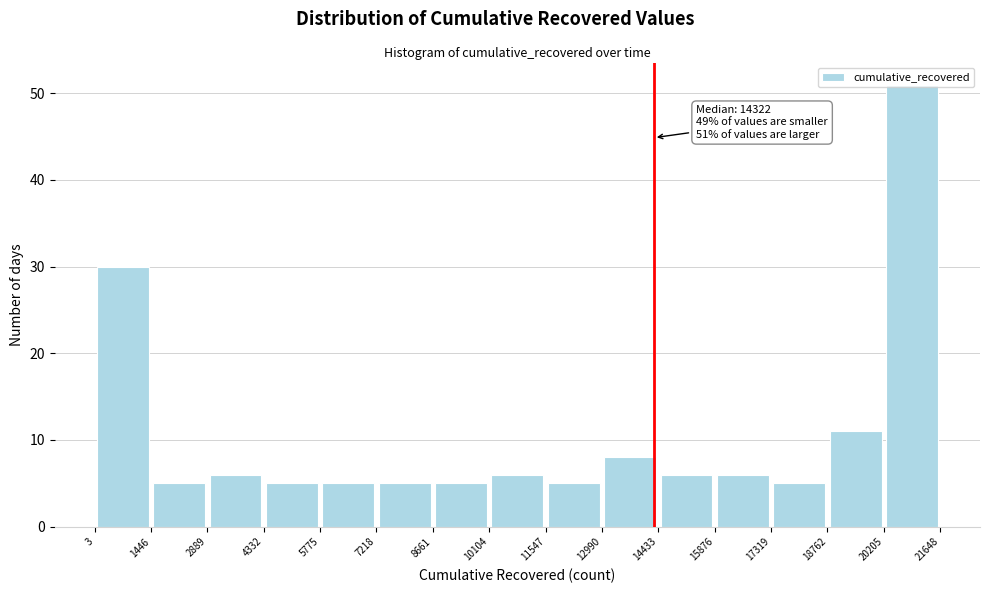

Which range on the x-axis has the tallest bar?

20205 to 21648